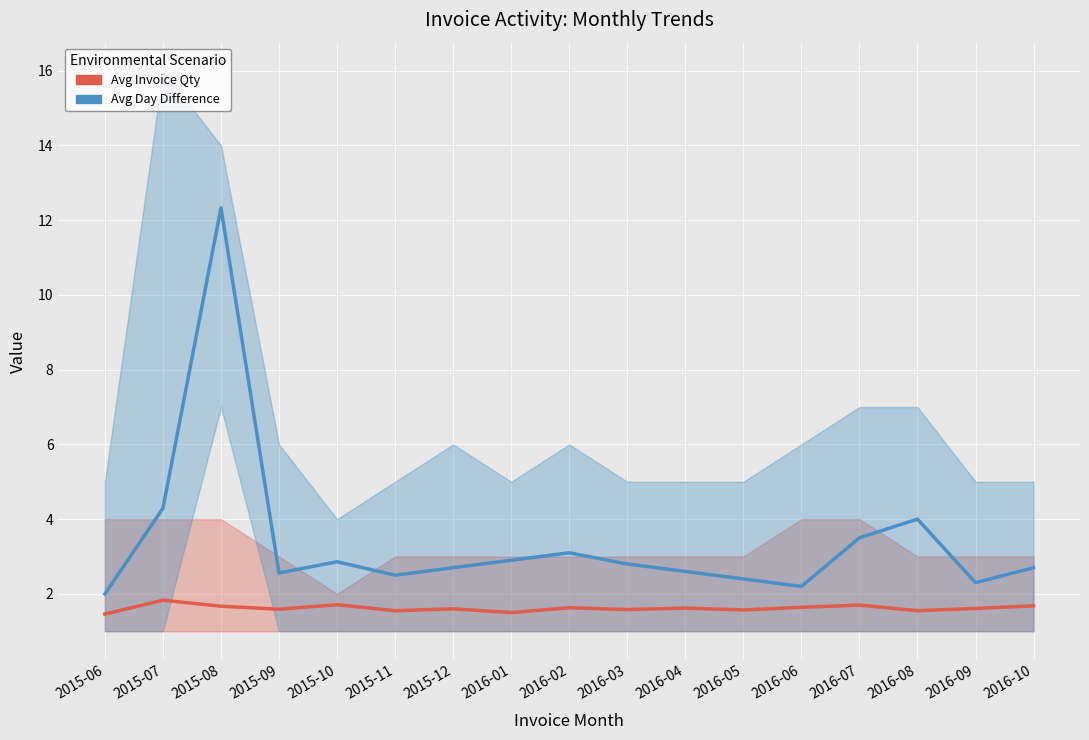

List the series in order of their overall mean, highest first.

Avg Day Difference, Avg Invoice Qty